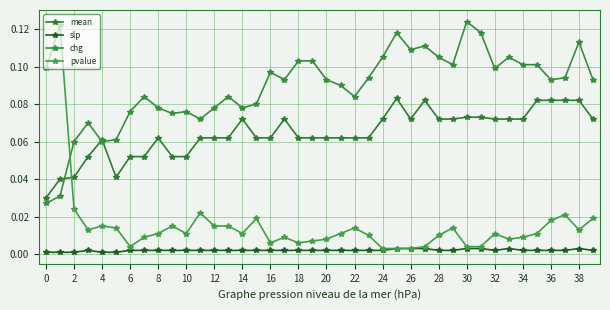

Which series has the widest spread of values?

pvalue